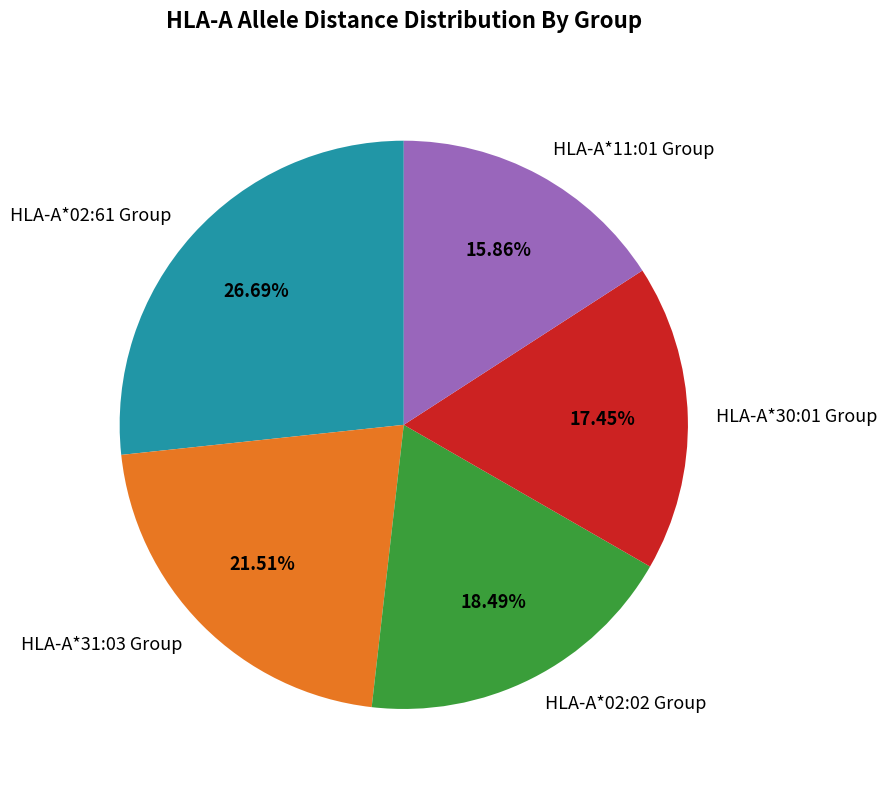

What is the ratio of the value at HLA-A*11:01 Group to the value at HLA-A*31:03 Group?

0.7